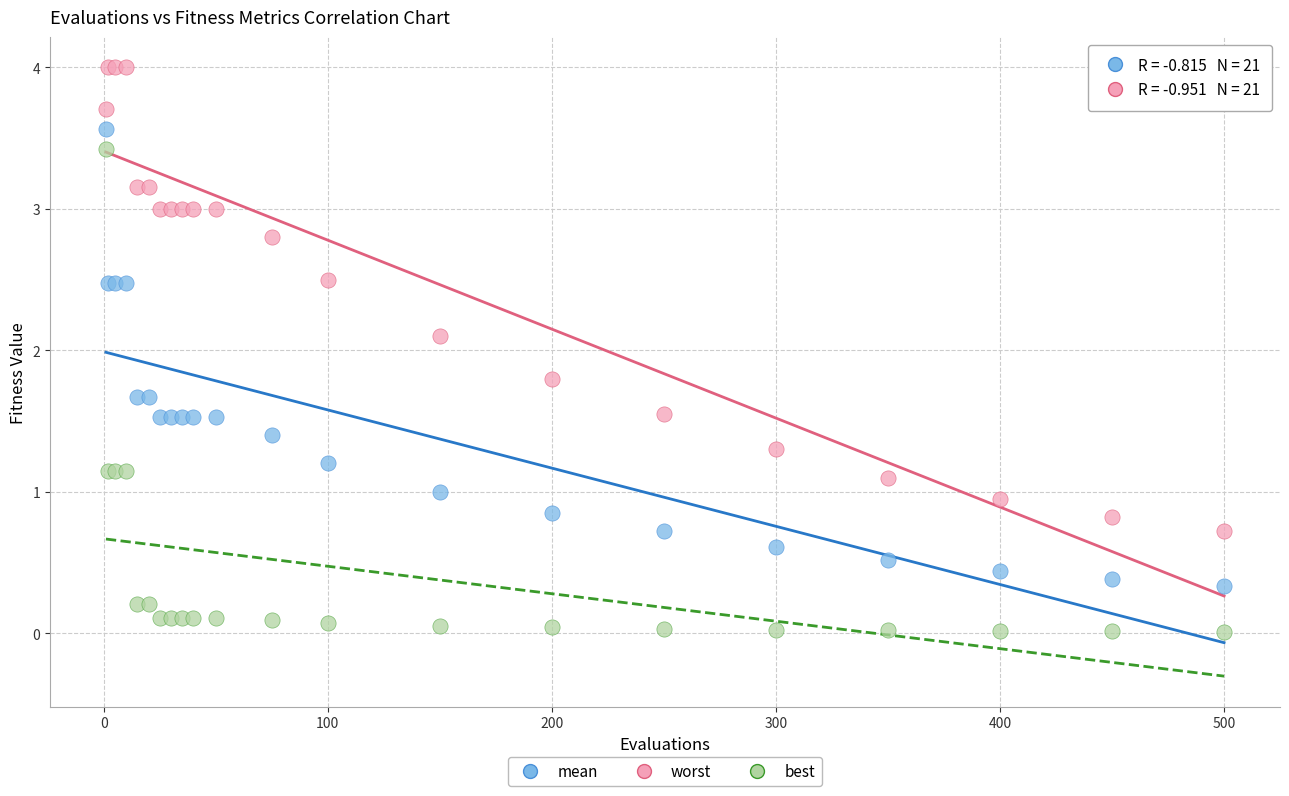

Which series reaches the maximum Y coordinate?

worst